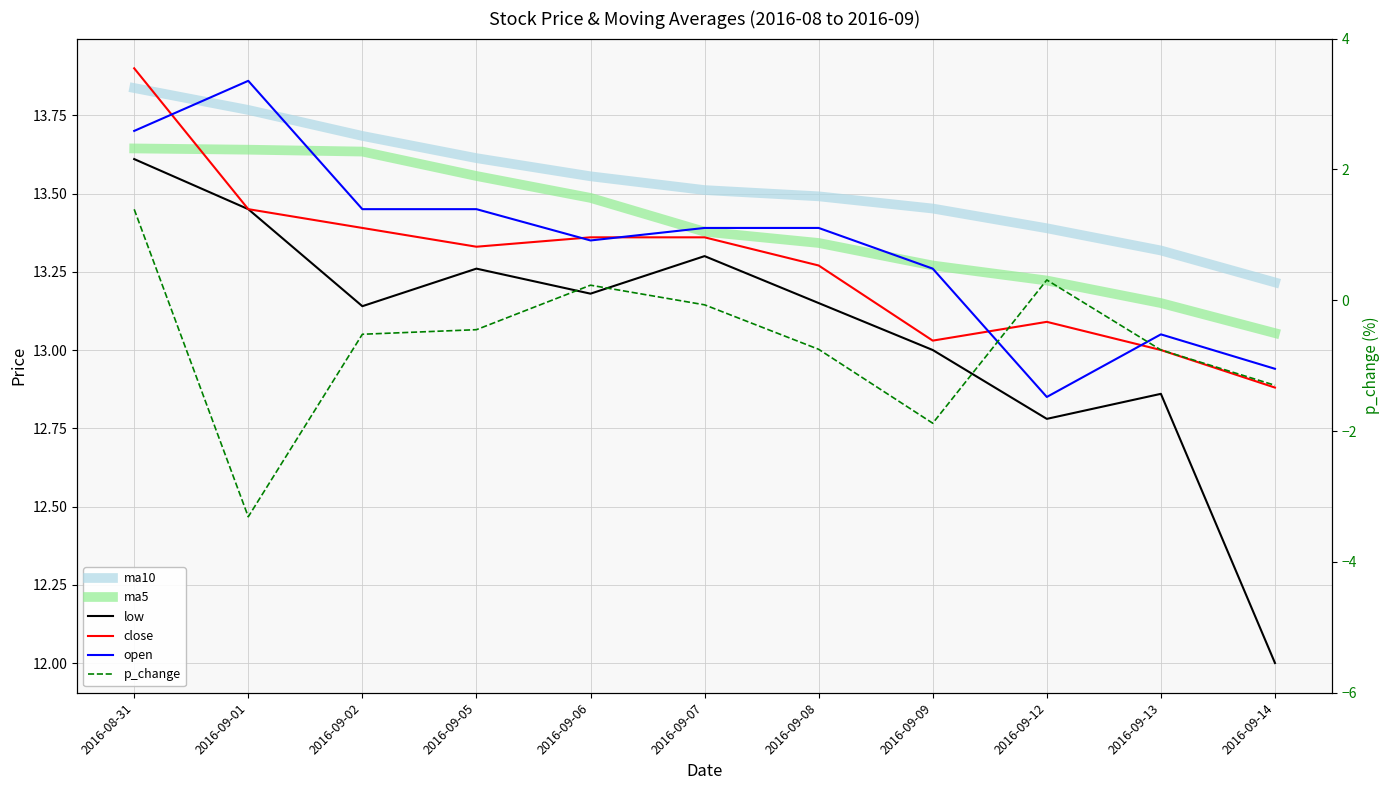

How many interior local valleys does the open series have?

2